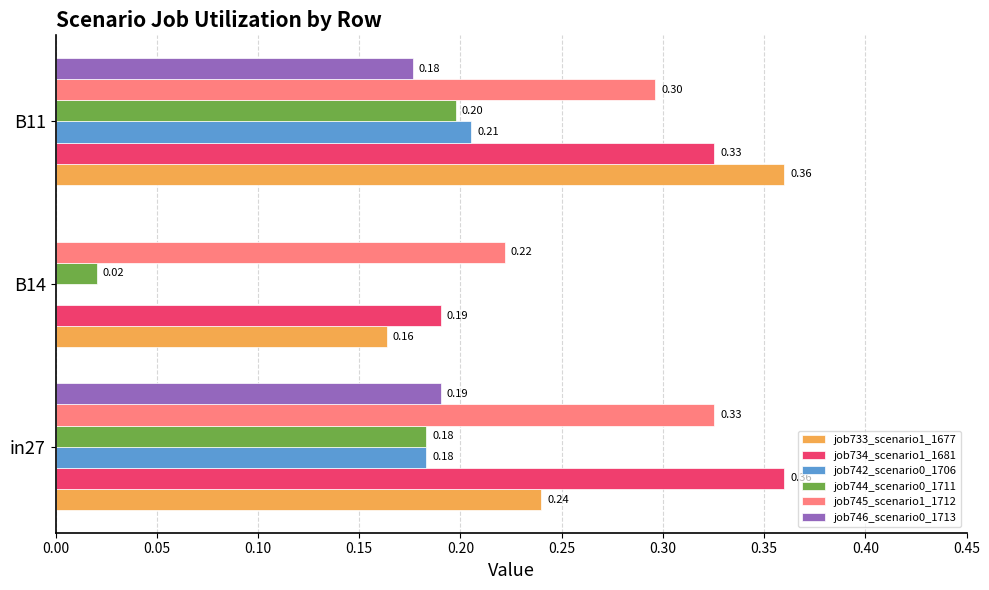

What is the sum of all job734_scenario1_1681 values?

0.9